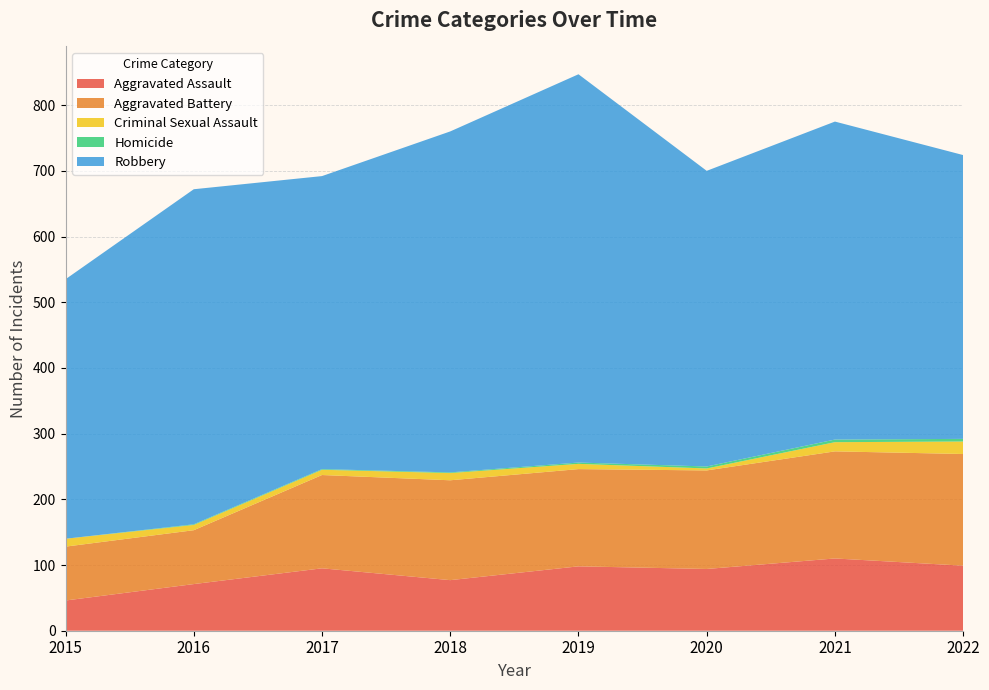

Reading right to left, extract all data points from this chart.

Aggravated Assault: 2022=99	2021=110	2020=94	2019=98	2018=77	2017=95	2016=71	2015=46
Aggravated Battery: 2022=170	2021=163	2020=150	2019=148	2018=152	2017=142	2016=82	2015=82
Criminal Sexual Assault: 2022=19	2021=14	2020=3	2019=8	2018=11	2017=8	2016=8	2015=12
Homicide: 2022=4	2021=4	2020=3	2019=2	2018=1	2017=1	2016=1	2015=0
Robbery: 2022=432	2021=484	2020=450	2019=591	2018=519	2017=446	2016=510	2015=395